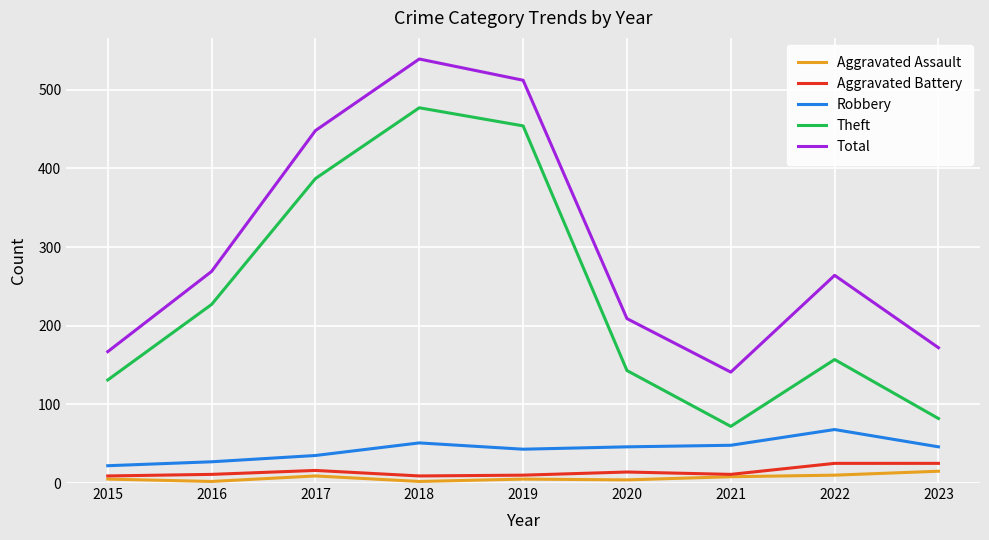

How many categories are shown in the chart?

9